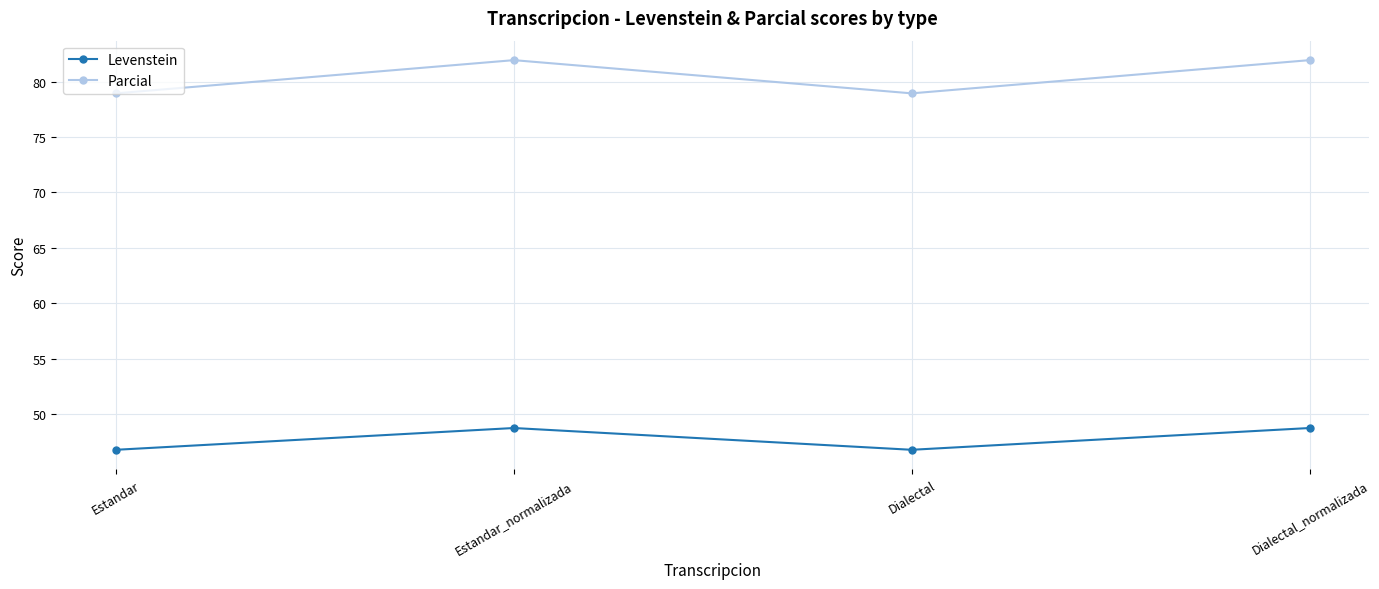

Reading left to right, transcribe all the data shown in this chart.

Levenstein: 46.8	48.7	46.8	48.7
Parcial: 78.9	81.9	78.9	81.9